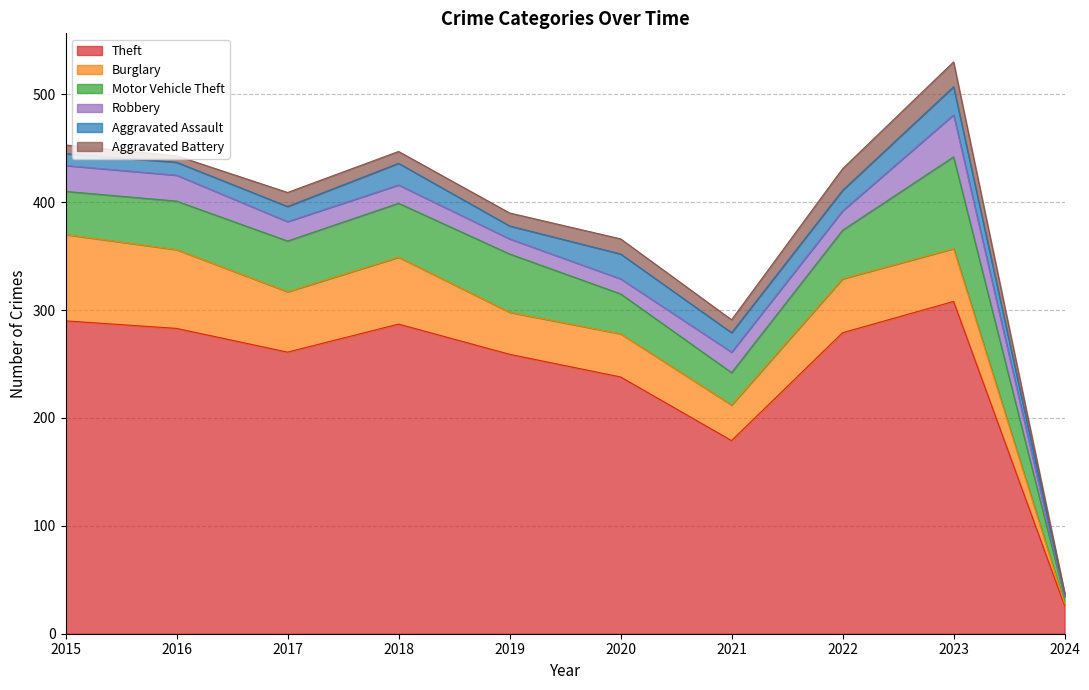

At 2021, list the series in order from smallest to largest.

Aggravated Battery, Aggravated Assault, Robbery, Motor Vehicle Theft, Burglary, Theft